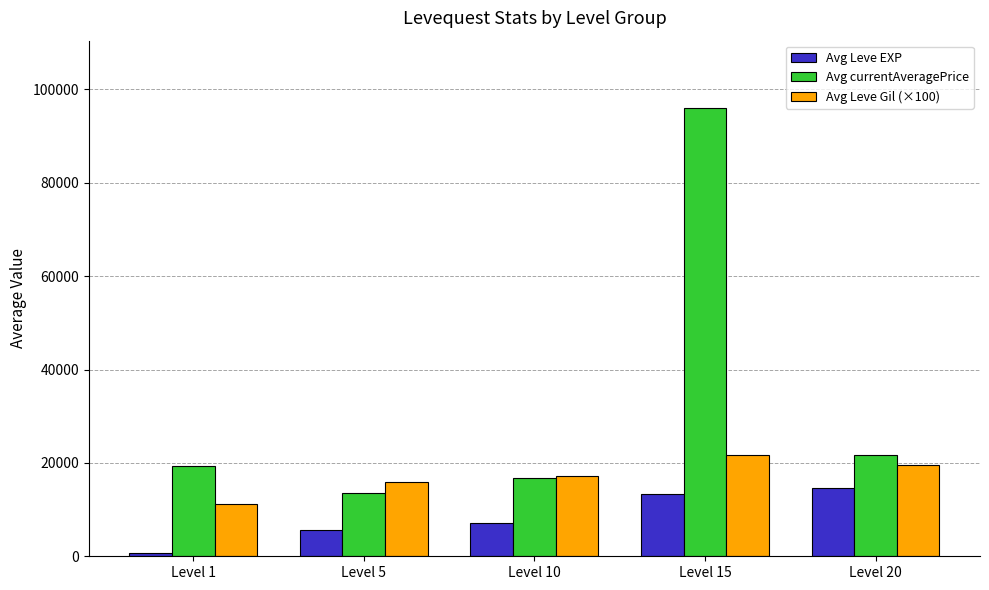

Does the chart contain any negative values?

No